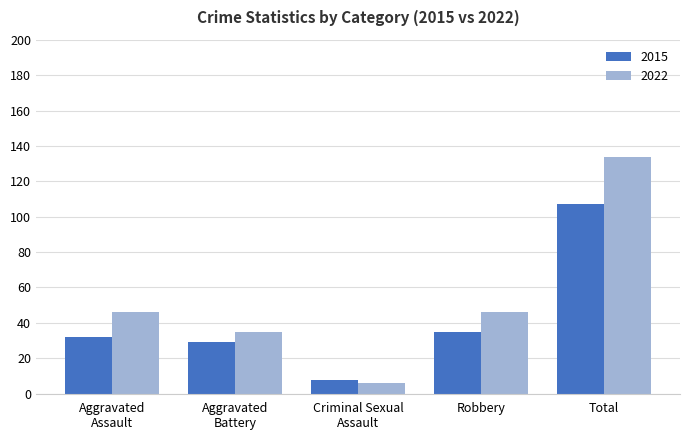

Which label corresponds to the largest value in the chart?

Total